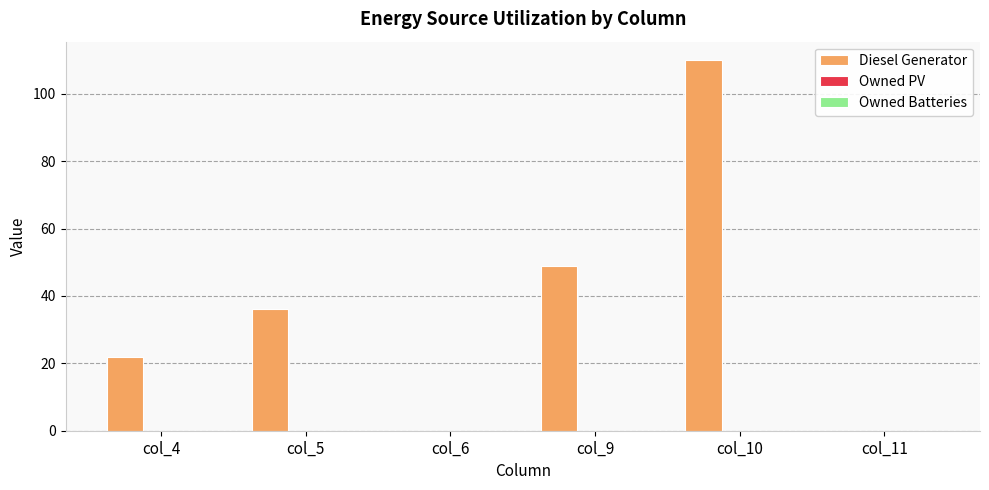

What is the sum of all values?

217